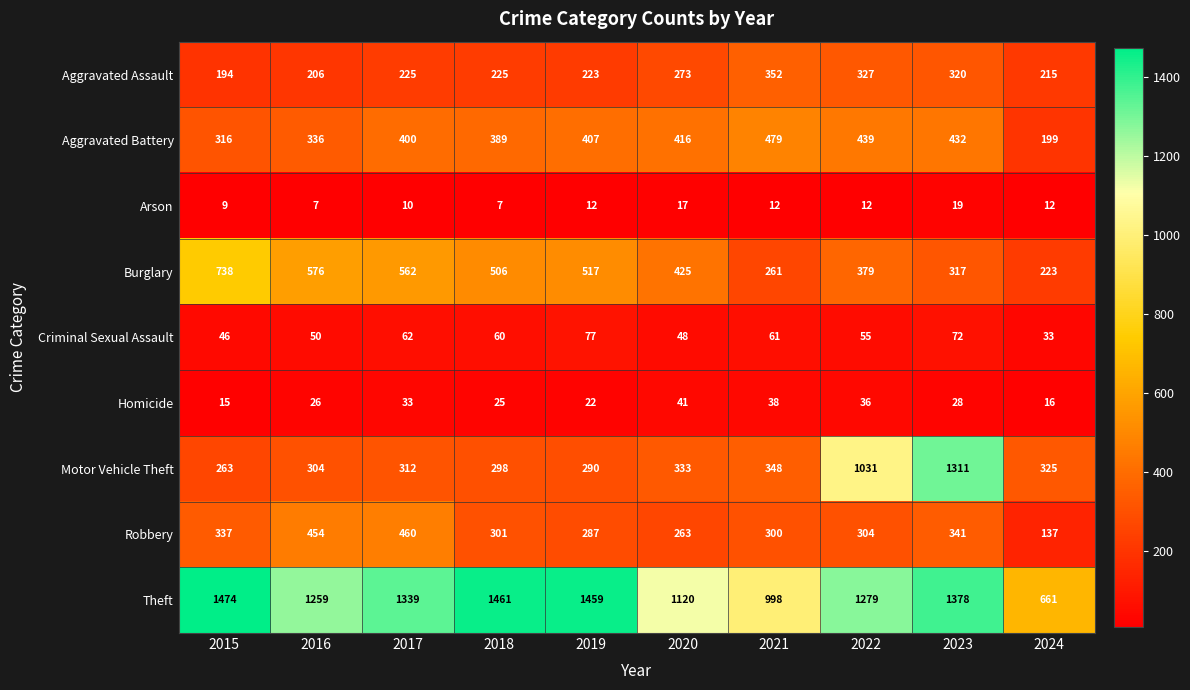

What is the lowest value of the Criminal Sexual Assault series?

33